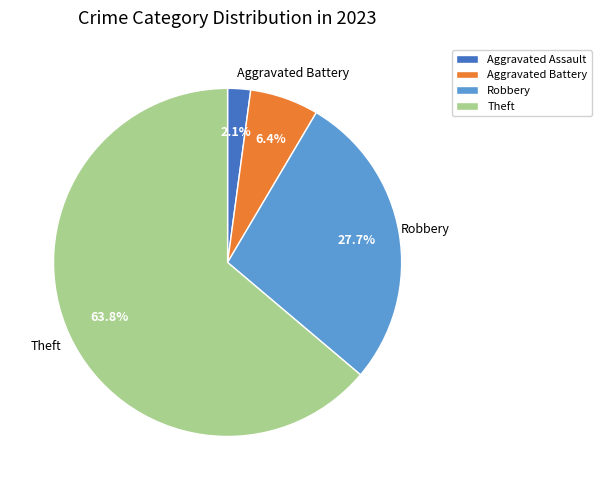

Which slice is the smallest?

Aggravated Assault